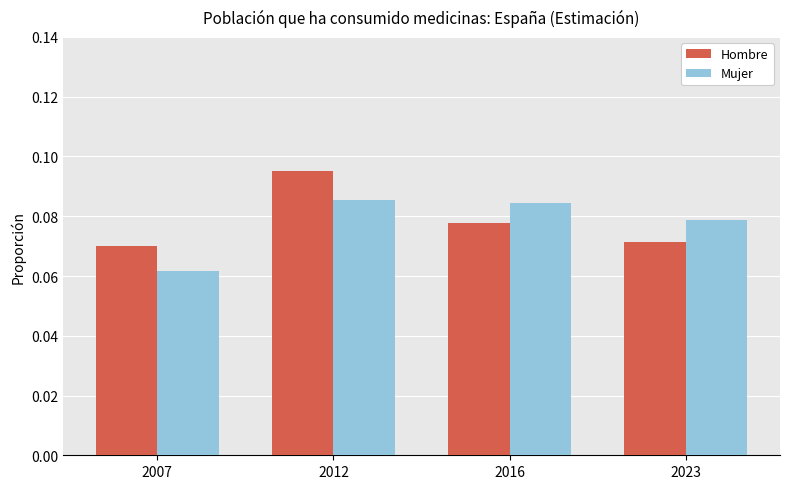

True or false: Mujer has a value of 0.0 at 2007.

False